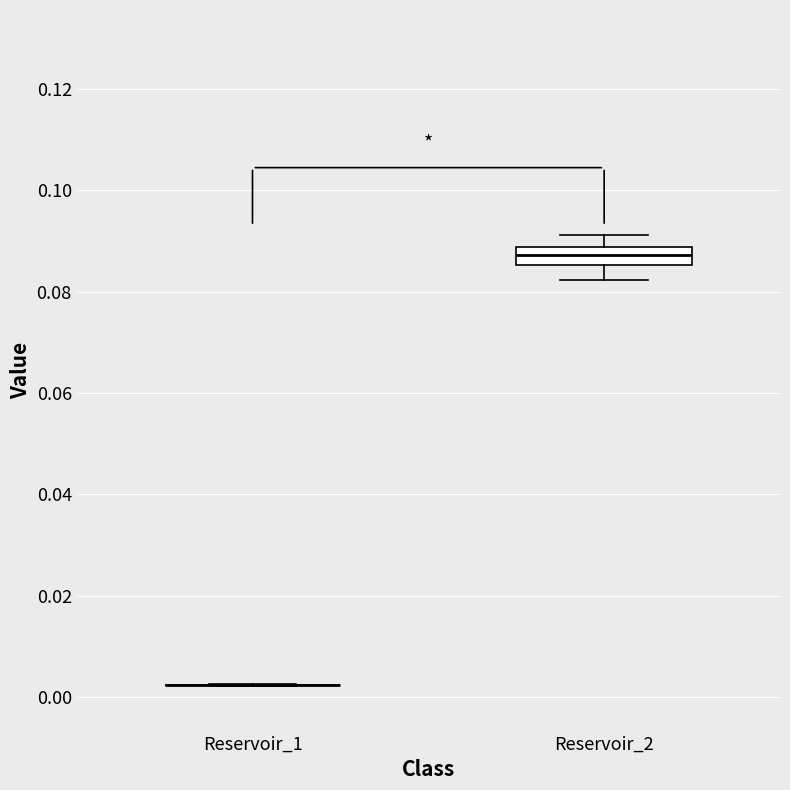

Reading left to right, read every box against the y-axis: the position of its median line, the range the box covers, and the ends of its whiskers. The values are not printed on the chart, so give them approximately, as read against the axis.

Reservoir_1: box collapsed to a line at 0.002, whiskers 0.002 to 0.002
Reservoir_2: median 0.088 (inside the box), box 0.086 to 0.088, whiskers 0.082 to 0.092